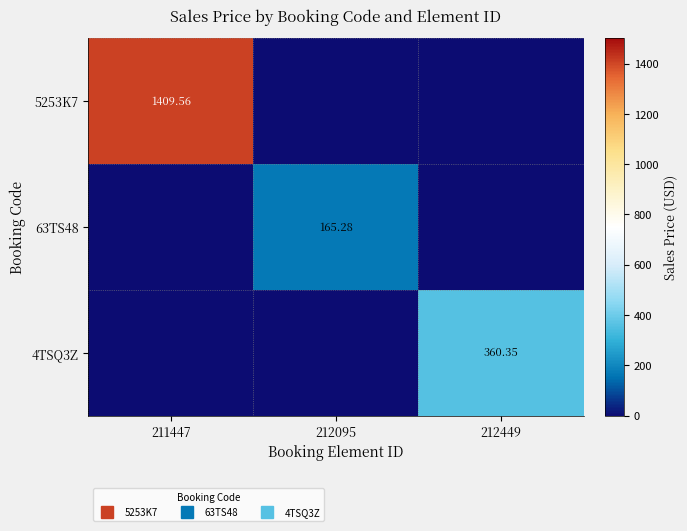

Which series has the largest total across all categories?

5253K7